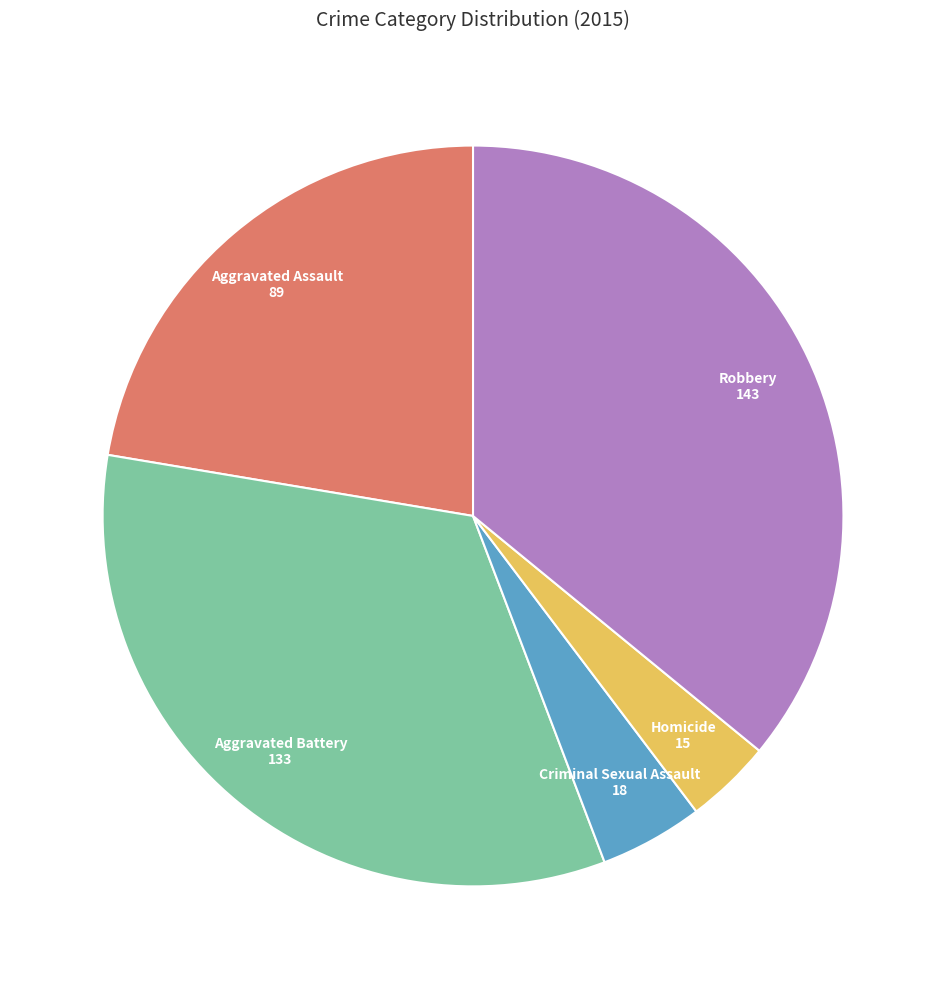

Is there a majority slice in this chart?

No